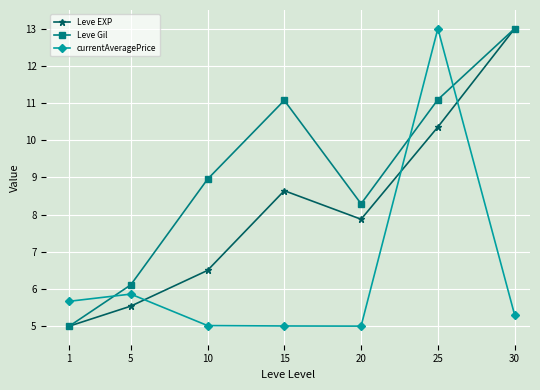

How many intersections are there between currentAveragePrice and Leve Gil?

3